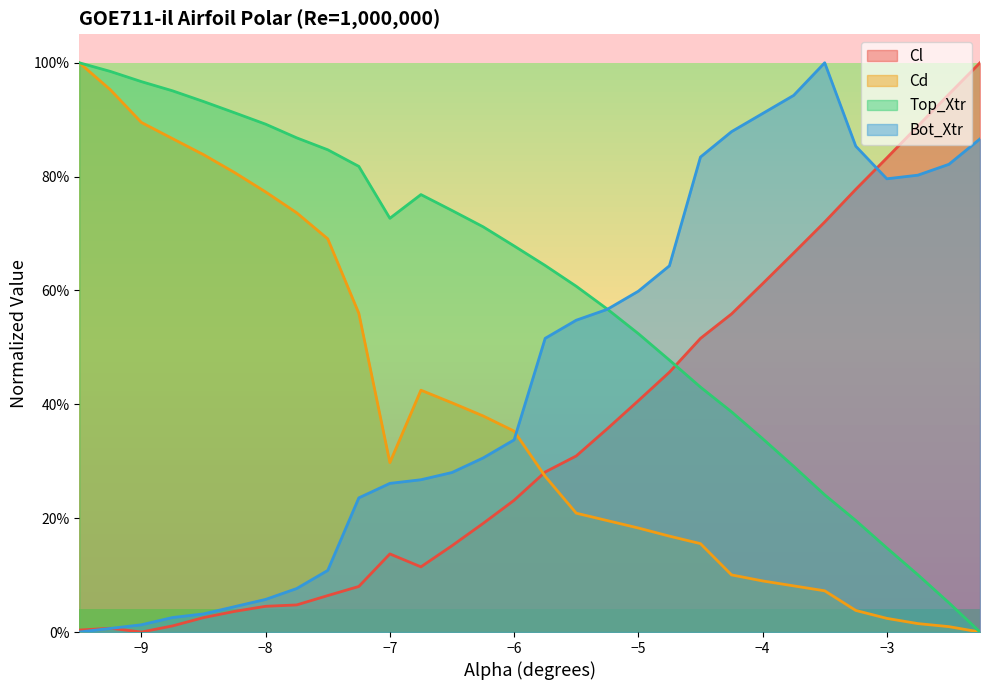

Which category has the lowest value in the Top_Xtr series?

-2.25